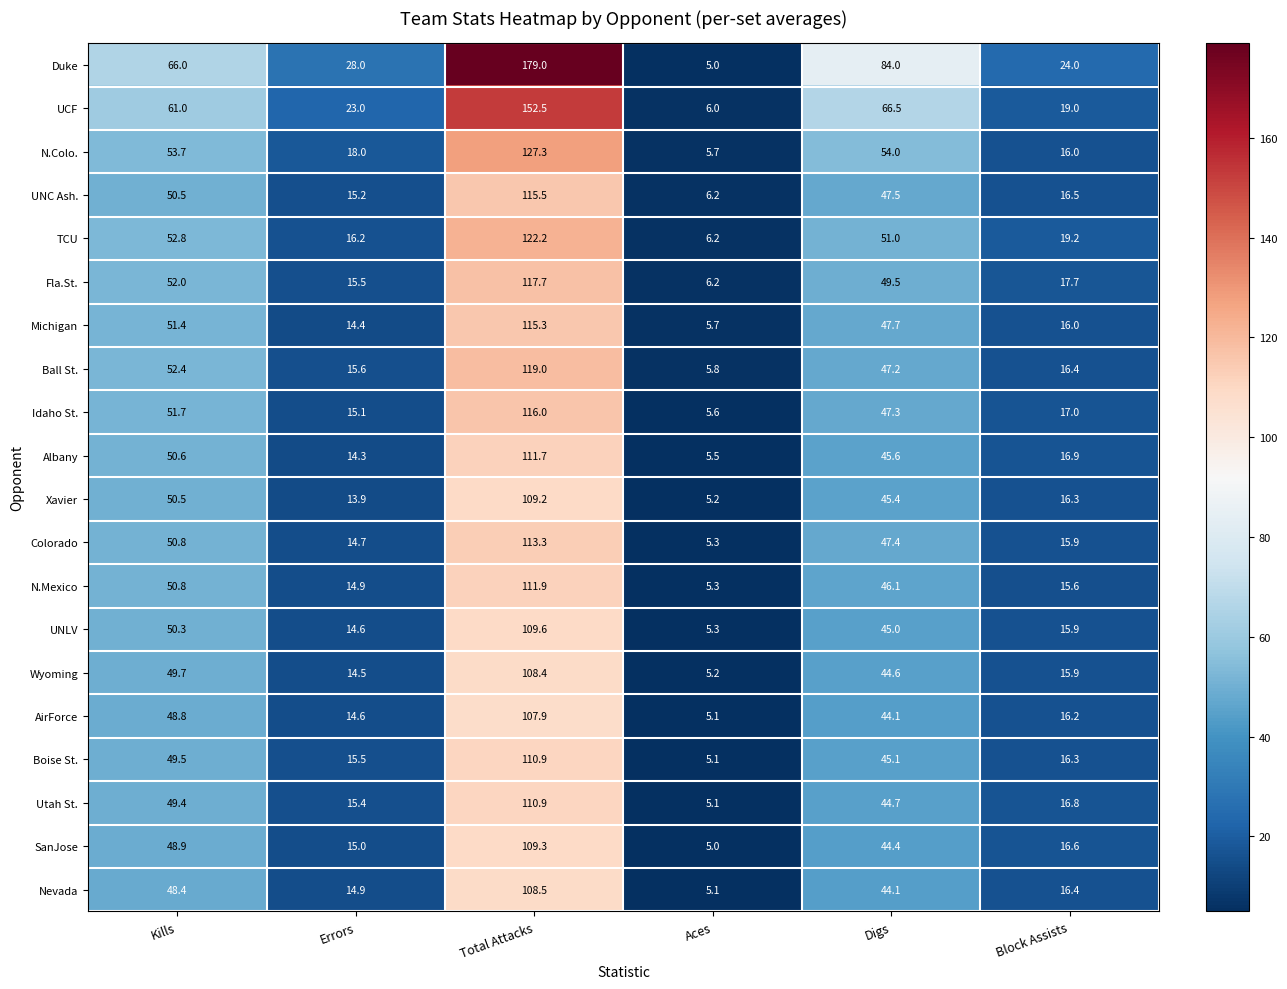

At which category does the chart reach its minimum across all series?

Aces